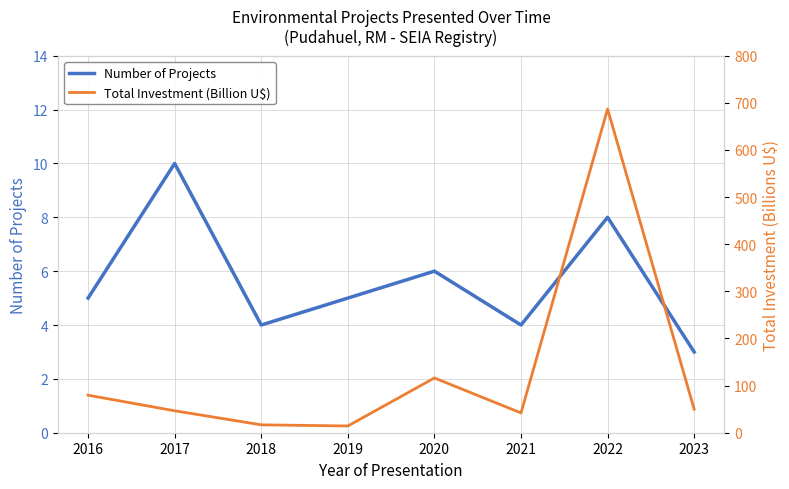

Which category has the highest value in the Number of Projects series?

2017